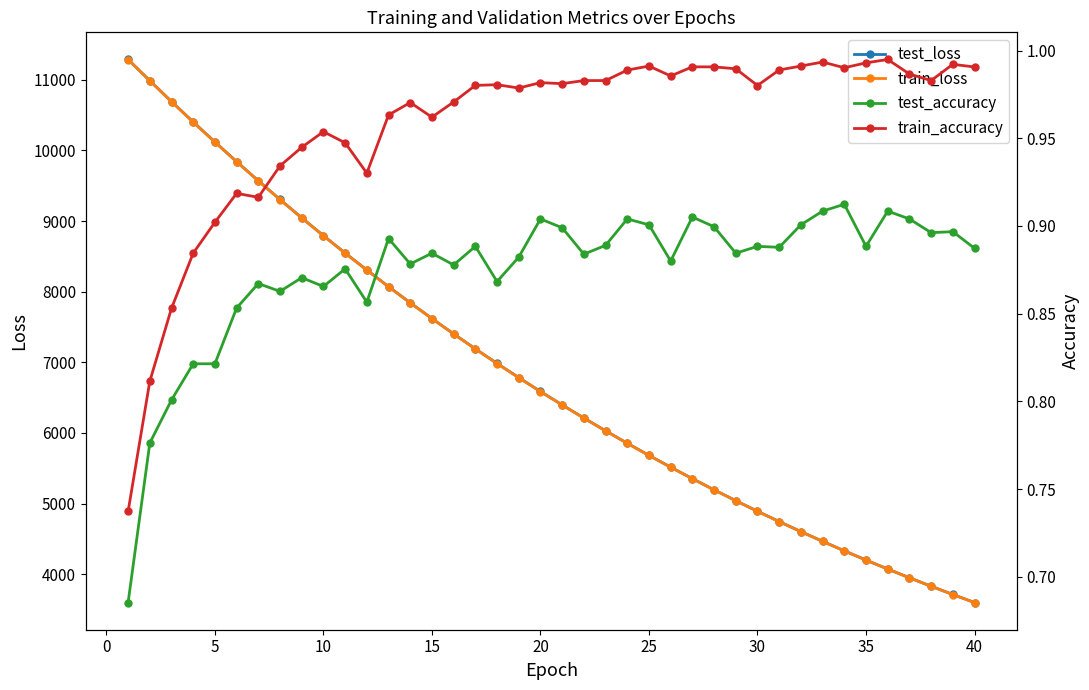

Which series has the widest spread of values?

test_loss